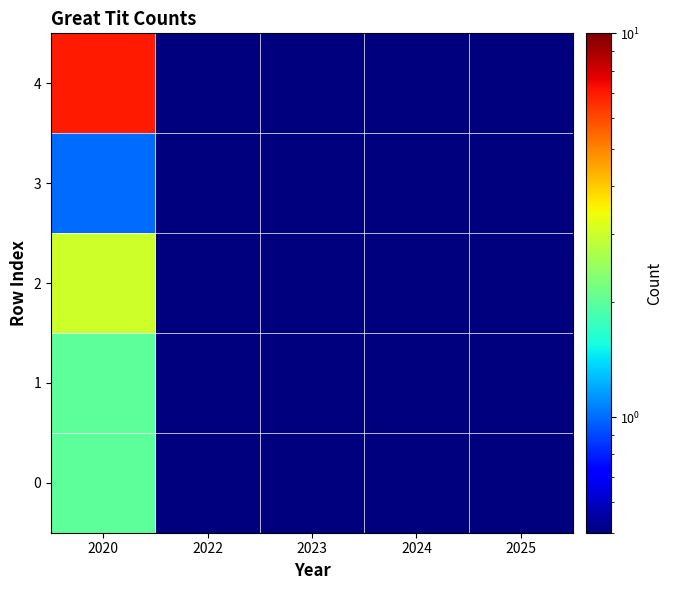

Which has a higher value, 2023 or 2022?

2023